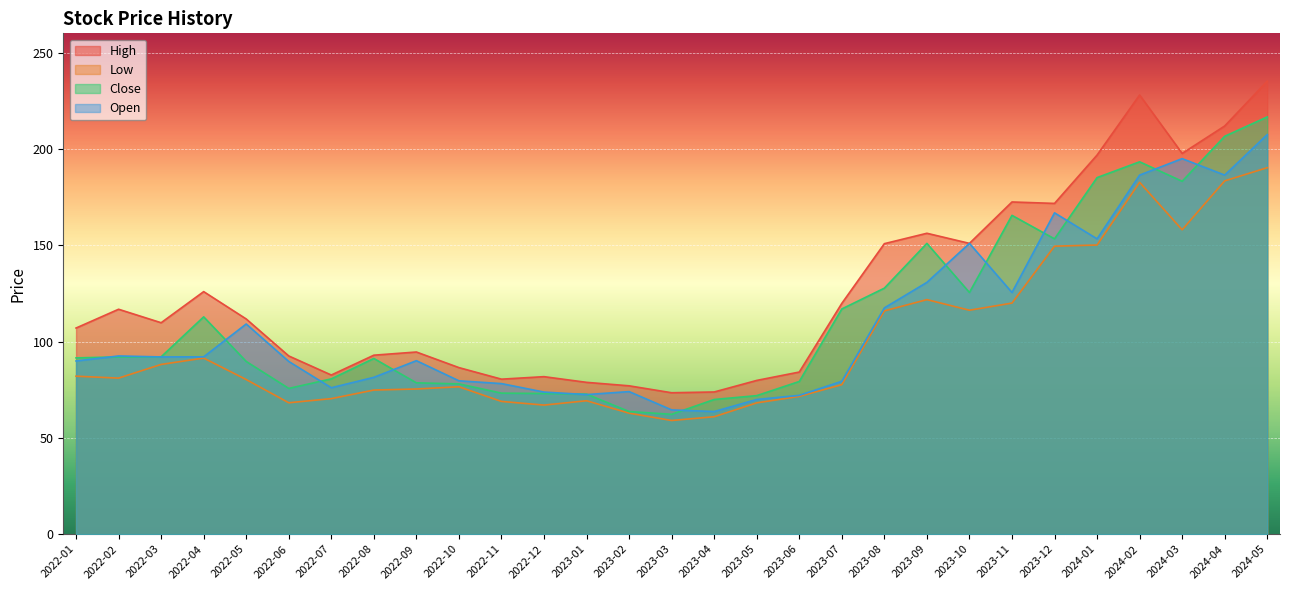

Reading left to right, what are all the values shown in this chart?

High: 2022-01=107.0	2022-02=116.8	2022-03=109.8	2022-04=125.9	2022-05=111.7	2022-06=92.5	2022-07=82.6	2022-08=92.9	2022-09=94.5	2022-10=86.5	2022-11=80.5	2022-12=81.8	2023-01=78.8	2023-02=77.0	2023-03=73.4	2023-04=73.8	2023-05=79.8	2023-06=84.2	2023-07=119.8	2023-08=150.8	2023-09=156.2	2023-10=150.9	2023-11=172.4	2023-12=171.7	2024-01=196.8	2024-02=228.0	2024-03=197.7	2024-04=211.9	2024-05=235.2
Low: 2022-01=82.0	2022-02=81.0	2022-03=88.1	2022-04=91.4	2022-05=80.2	2022-06=68.2	2022-07=70.3	2022-08=74.8	2022-09=75.3	2022-10=76.5	2022-11=68.9	2022-12=67.0	2023-01=69.2	2023-02=62.8	2023-03=59.0	2023-04=61.0	2023-05=68.2	2023-06=71.5	2023-07=77.6	2023-08=115.9	2023-09=121.8	2023-10=116.2	2023-11=120.0	2023-12=149.5	2024-01=150.1	2024-02=182.7	2024-03=158.0	2024-04=183.4	2024-05=190.2
Close: 2022-01=91.5	2022-02=92.0	2022-03=92.0	2022-04=112.8	2022-05=89.7	2022-06=75.7	2022-07=80.6	2022-08=91.2	2022-09=78.5	2022-10=78.0	2022-11=73.2	2022-12=73.0	2023-01=72.7	2023-02=63.6	2023-03=62.2	2023-04=69.9	2023-05=71.9	2023-06=79.2	2023-07=116.9	2023-08=127.7	2023-09=150.9	2023-10=125.5	2023-11=165.5	2023-12=153.3	2024-01=185.1	2024-02=193.3	2024-03=183.2	2024-04=206.6	2024-05=216.6
Open: 2022-01=89.9	2022-02=92.5	2022-03=92.0	2022-04=92.0	2022-05=109.1	2022-06=89.7	2022-07=76.0	2022-08=81.4	2022-09=90.0	2022-10=79.6	2022-11=78.2	2022-12=73.8	2023-01=72.5	2023-02=74.0	2023-03=64.5	2023-04=63.6	2023-05=69.9	2023-06=72.0	2023-07=79.3	2023-08=117.5	2023-09=130.7	2023-10=150.9	2023-11=125.5	2023-12=166.8	2024-01=153.3	2024-02=186.4	2024-03=194.9	2024-04=186.4	2024-05=207.4